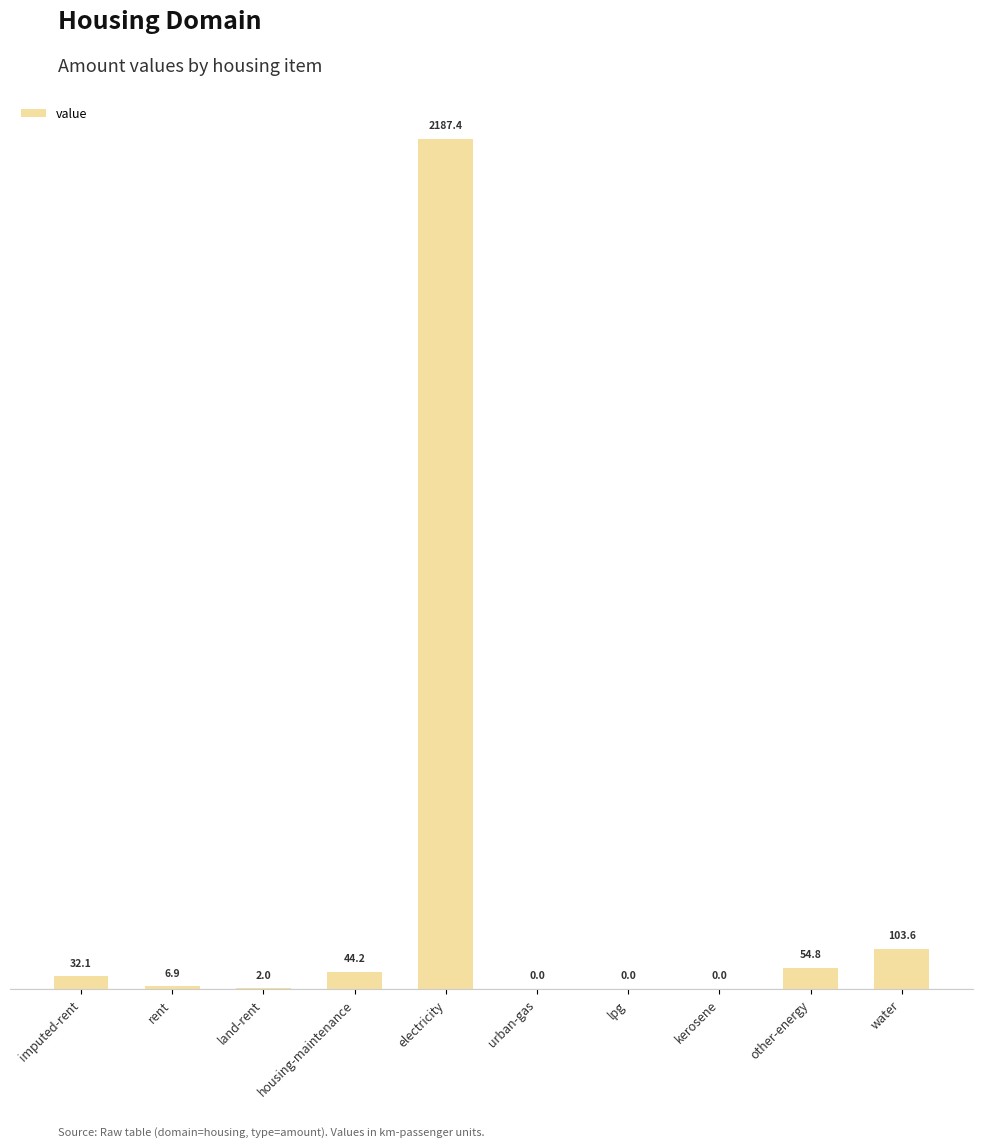

Between rent and electricity, which is larger?

electricity